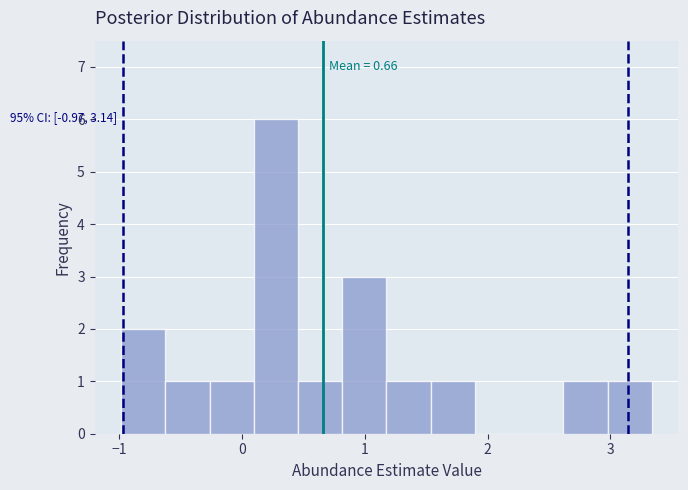

Read against the x-axis, roughly where is the centre of the tallest bar?

0.3